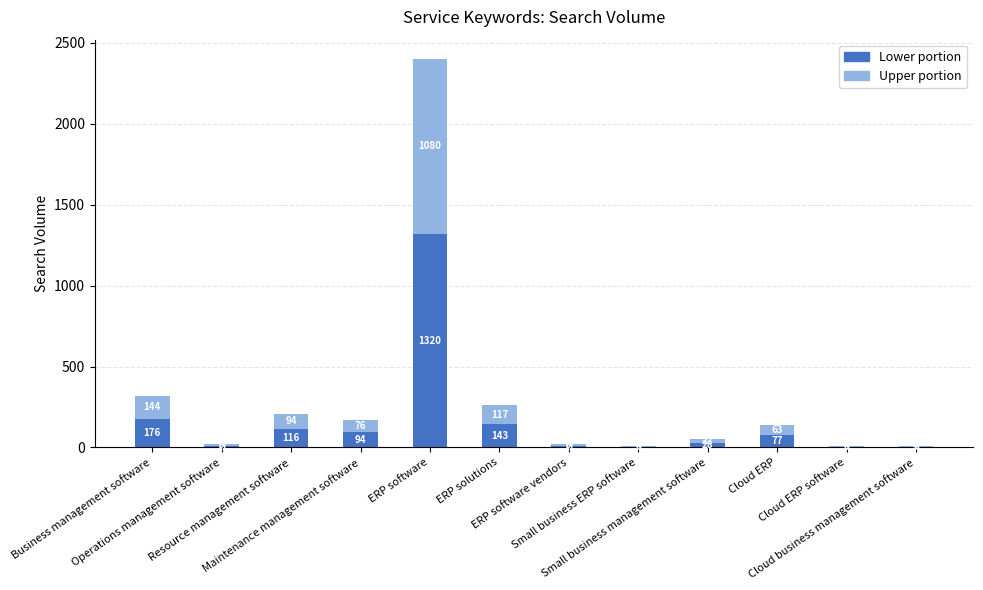

Are the bars horizontal?

No